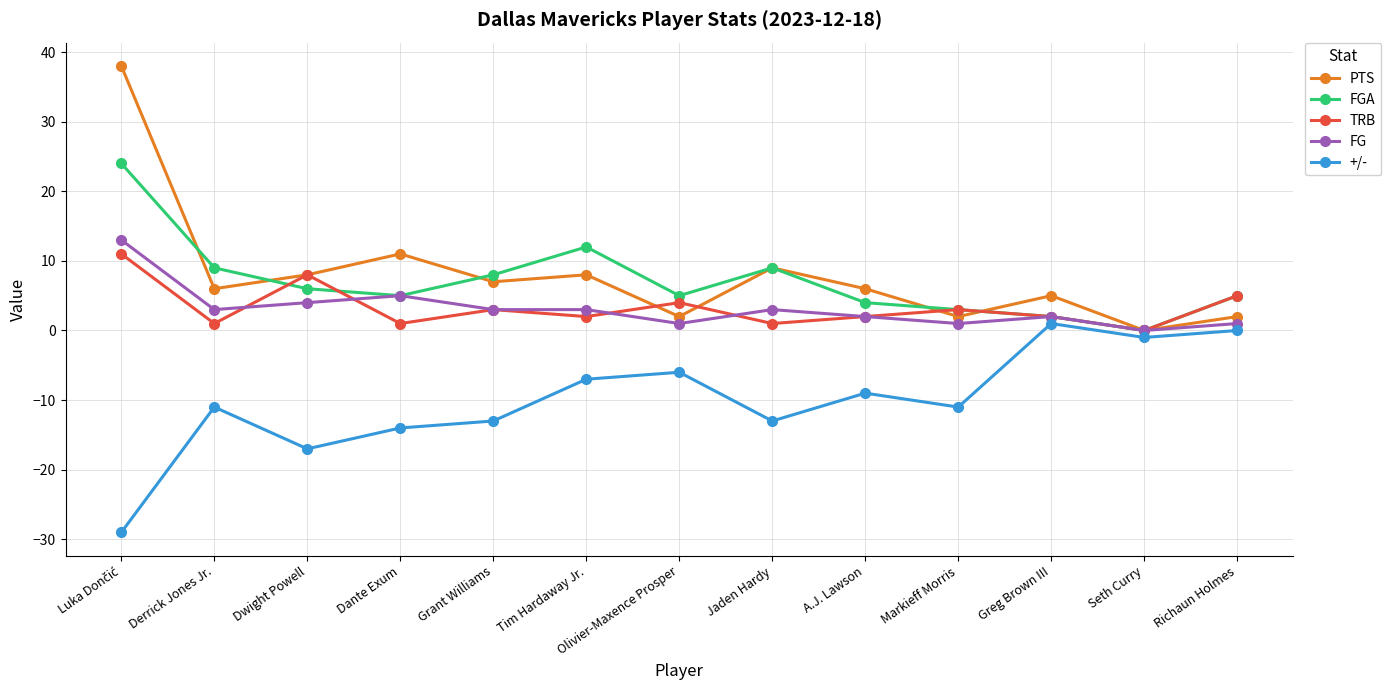

Where is FGA nearest to the value 12?

Tim Hardaway Jr.